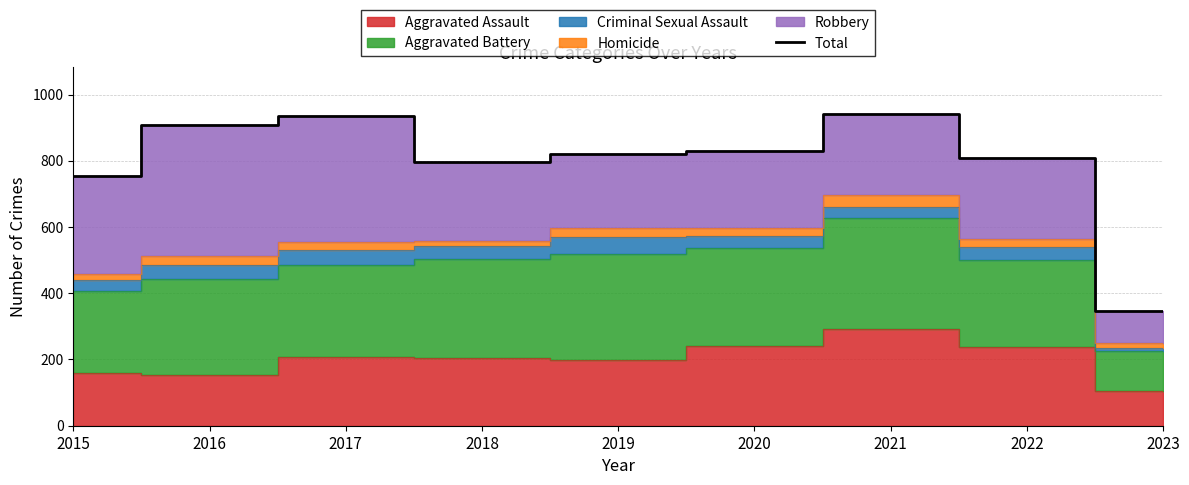

Reading left to right, what are all the values shown in this chart?

754	908	936	795	820	829	941	807	347